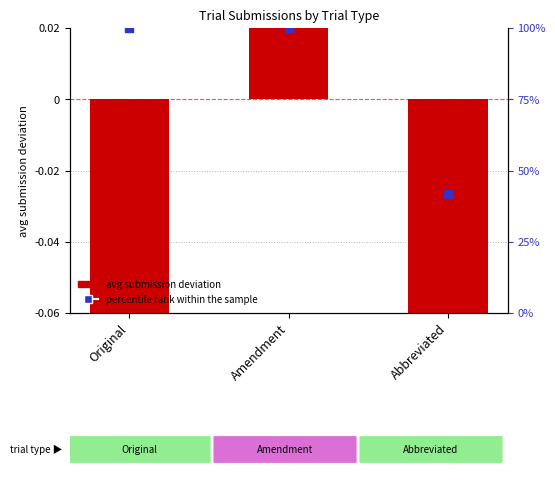

Which series has the largest Y range (max minus min)?

percentile rank within sample